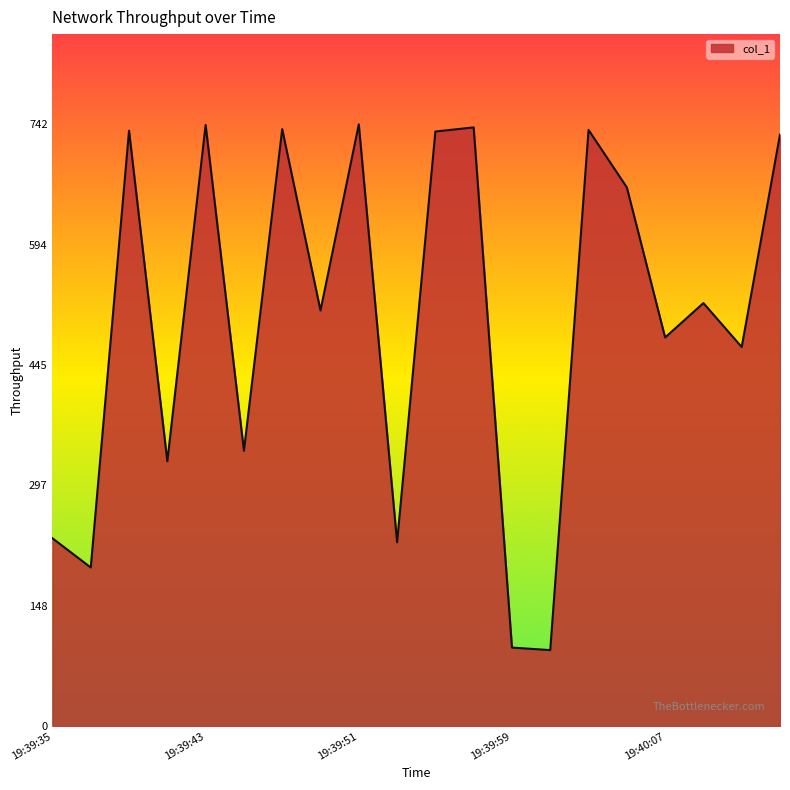

What is the greatest value displayed?

742.3